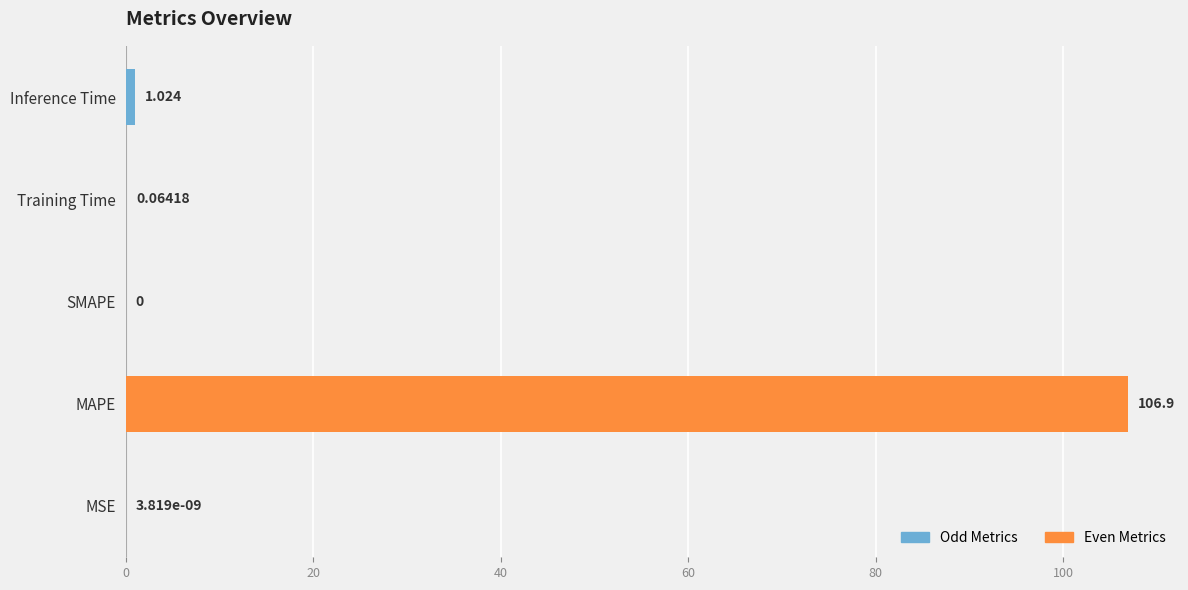

Where is the data nearest to the value 53?

Inference Time